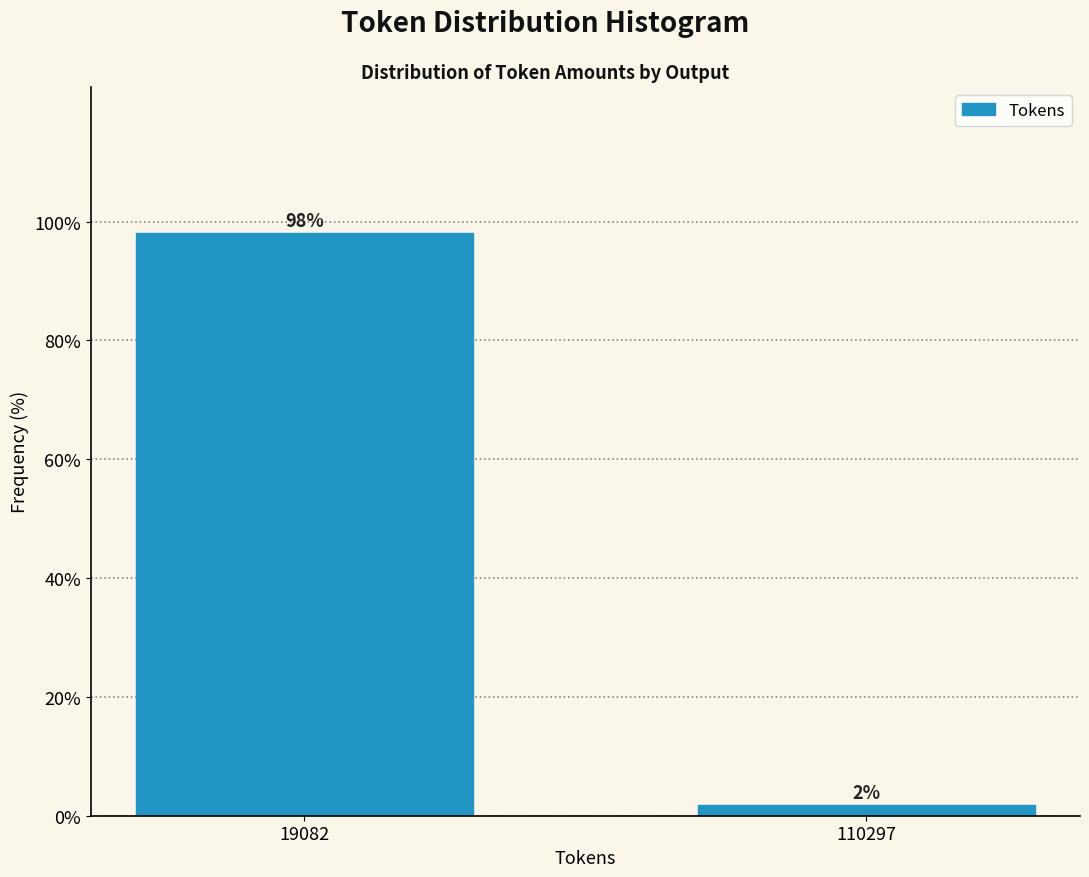

What is the value of the 1st bar from the left?

98.1